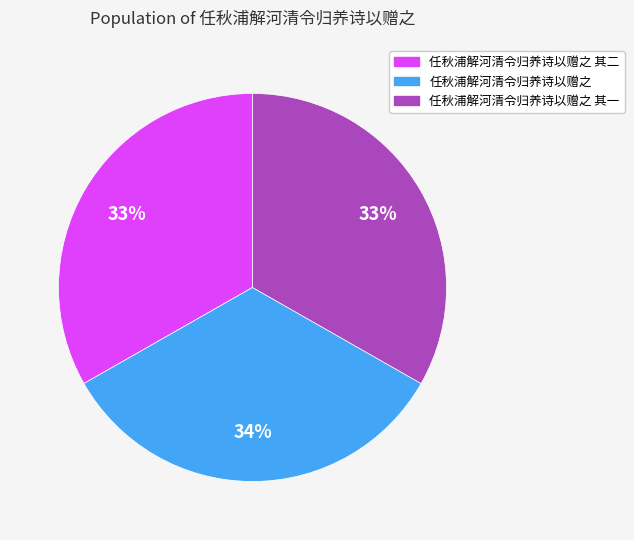

To the nearest percent, what is the average slice percentage?

33%